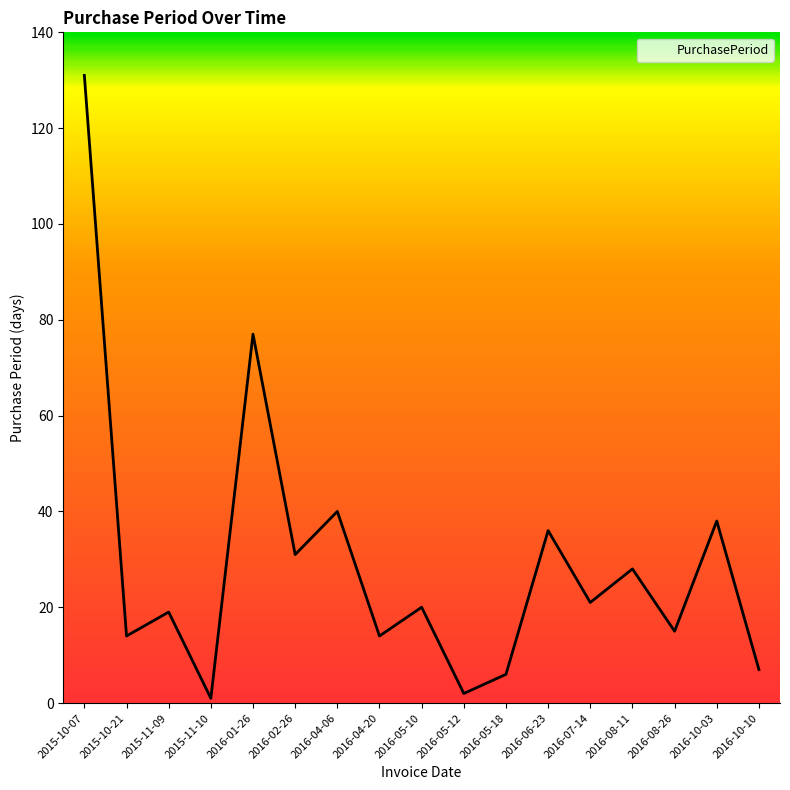

Reading right to left, transcribe all the data shown in this chart.

2016-10-10=7	2016-10-03=38	2016-08-26=15	2016-08-11=28	2016-07-14=21	2016-06-23=36	2016-05-18=6	2016-05-12=2	2016-05-10=20	2016-04-20=14	2016-04-06=40	2016-02-26=31	2016-01-26=77	2015-11-10=1	2015-11-09=19	2015-10-21=14	2015-10-07=131